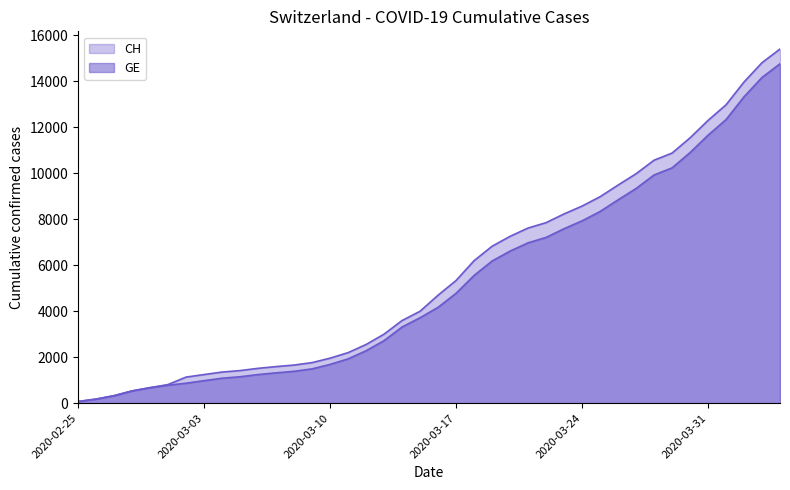

How many lines are shown in the chart?

2